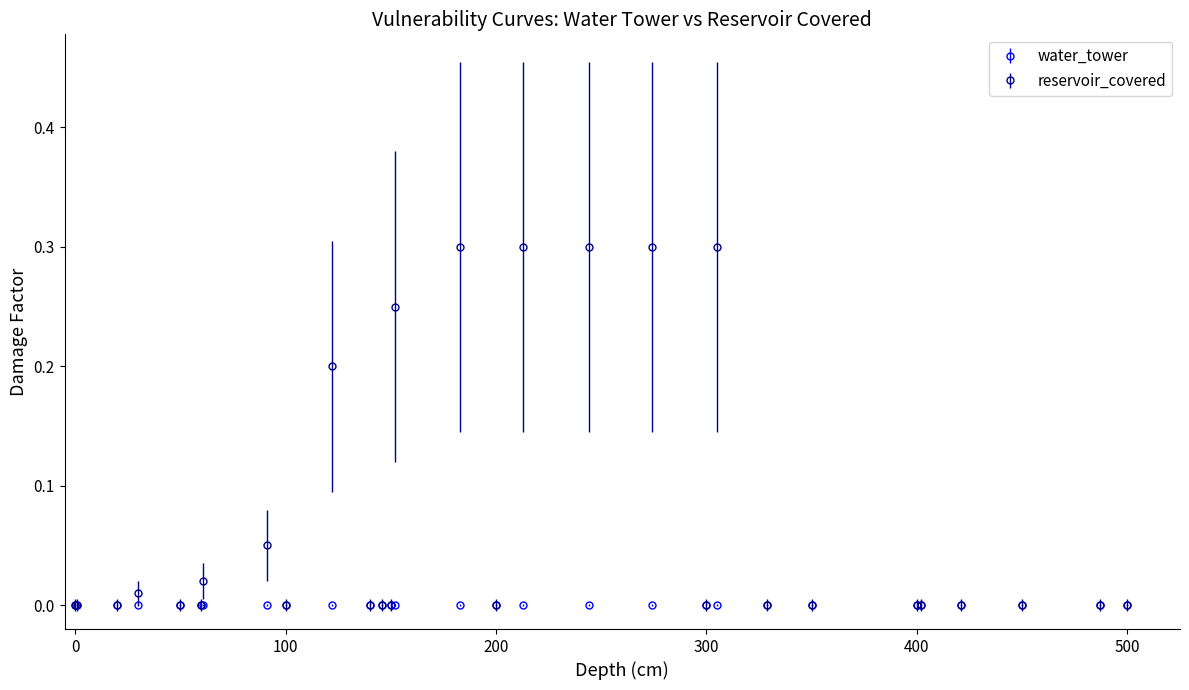

Which series has the largest total across all categories?

reservoir_covered